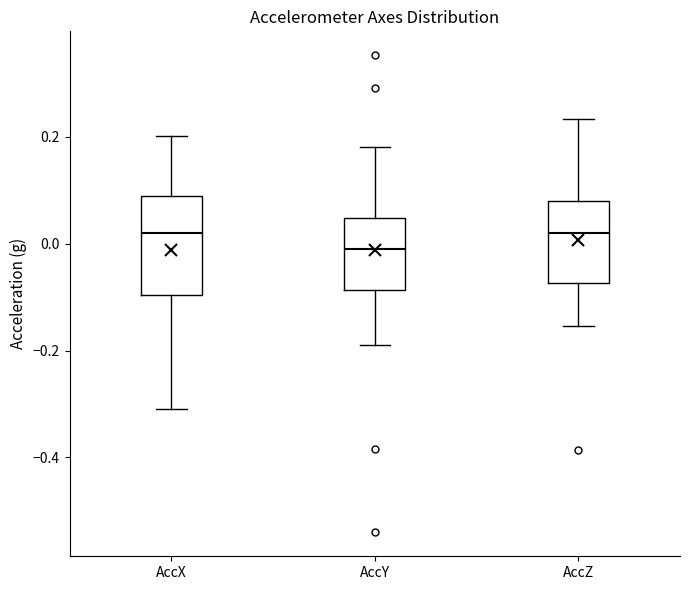

Comparing the boxes themselves (not the whiskers), which one is the tallest?

AccX